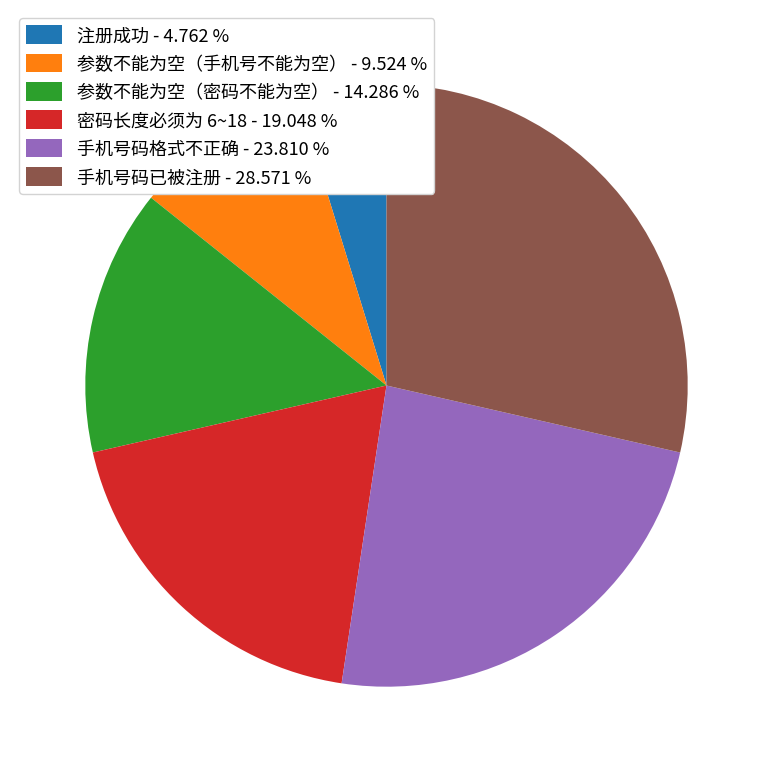

Does 参数不能为空（密码不能为空） - 14.286 % account for over 50% of the chart?

No